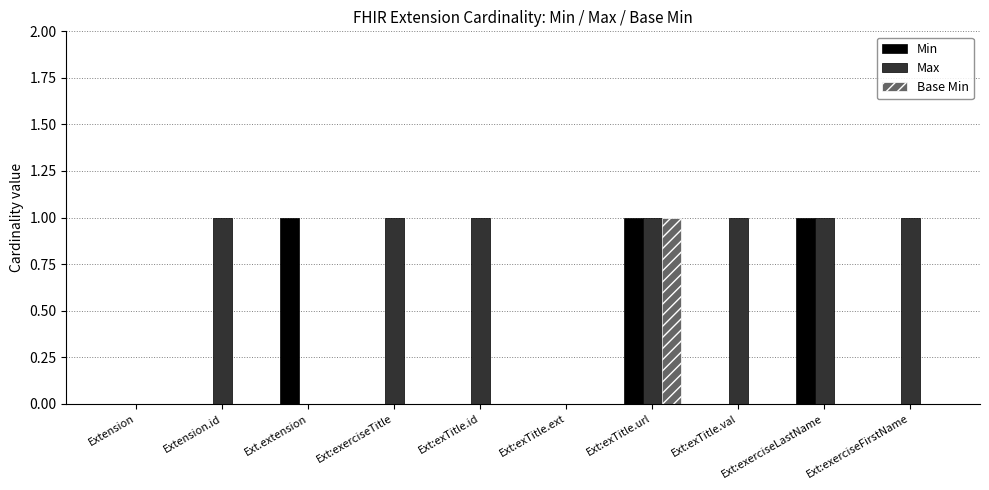

Reading left to right, list all the values displayed in this chart.

Min: Extension=0	Extension.id=0	Ext.extension=1	Ext:exerciseTitle=0	Ext:exTitle.id=0	Ext:exTitle.ext=0	Ext:exTitle.url=1	Ext:exTitle.val=0	Ext:exerciseLastName=1	Ext:exerciseFirstName=0
Max: Extension=0	Extension.id=1	Ext.extension=0	Ext:exerciseTitle=1	Ext:exTitle.id=1	Ext:exTitle.ext=0	Ext:exTitle.url=1	Ext:exTitle.val=1	Ext:exerciseLastName=1	Ext:exerciseFirstName=1
Base Min: Extension=0	Extension.id=0	Ext.extension=0	Ext:exerciseTitle=0	Ext:exTitle.id=0	Ext:exTitle.ext=0	Ext:exTitle.url=1	Ext:exTitle.val=0	Ext:exerciseLastName=0	Ext:exerciseFirstName=0